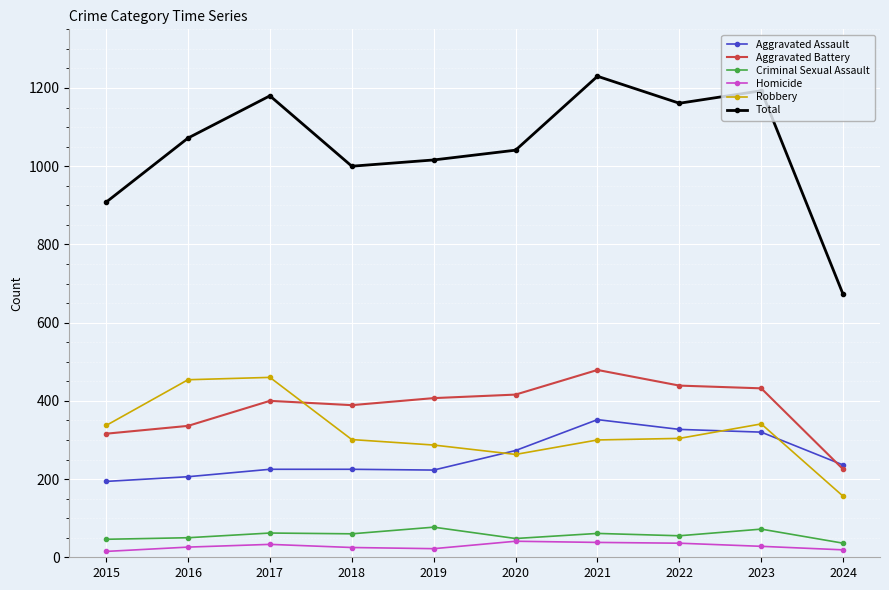

Does the chart have visible grid lines?

Yes